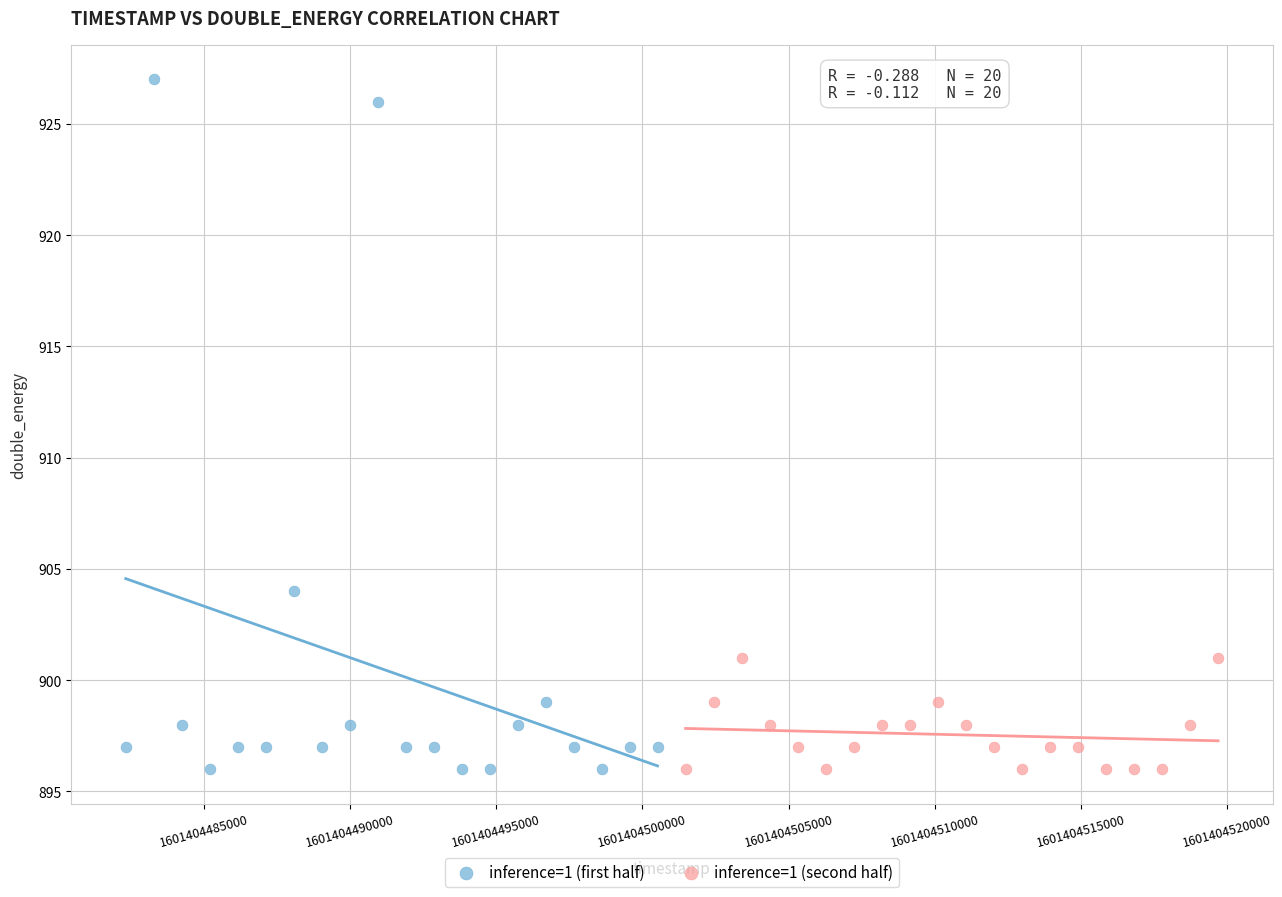

Which series reaches the maximum Y coordinate?

inference=1 (first half)